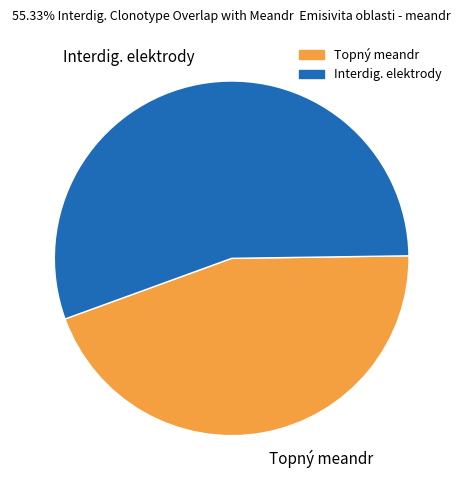

Which slice is the smallest?

Topný meandr